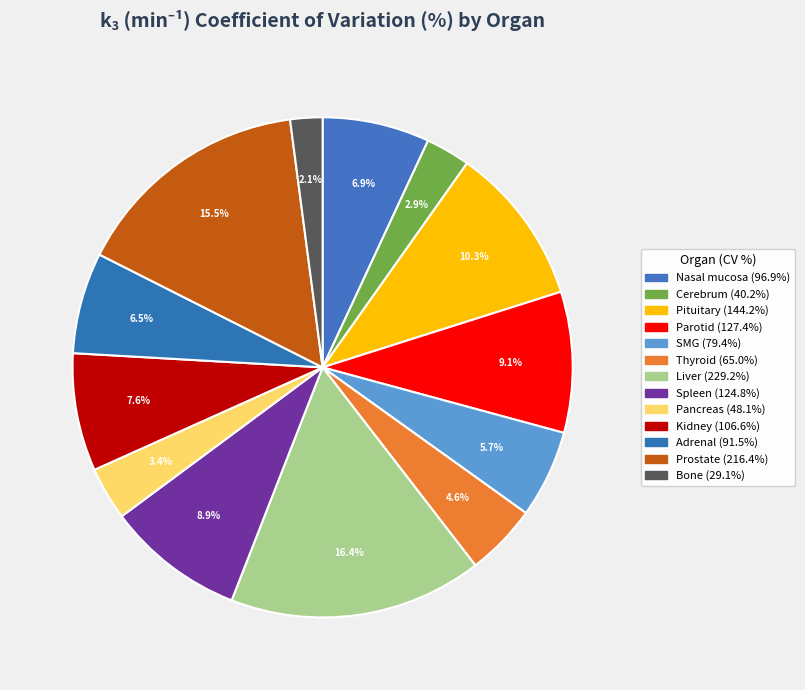

How many segments does this pie chart have?

13